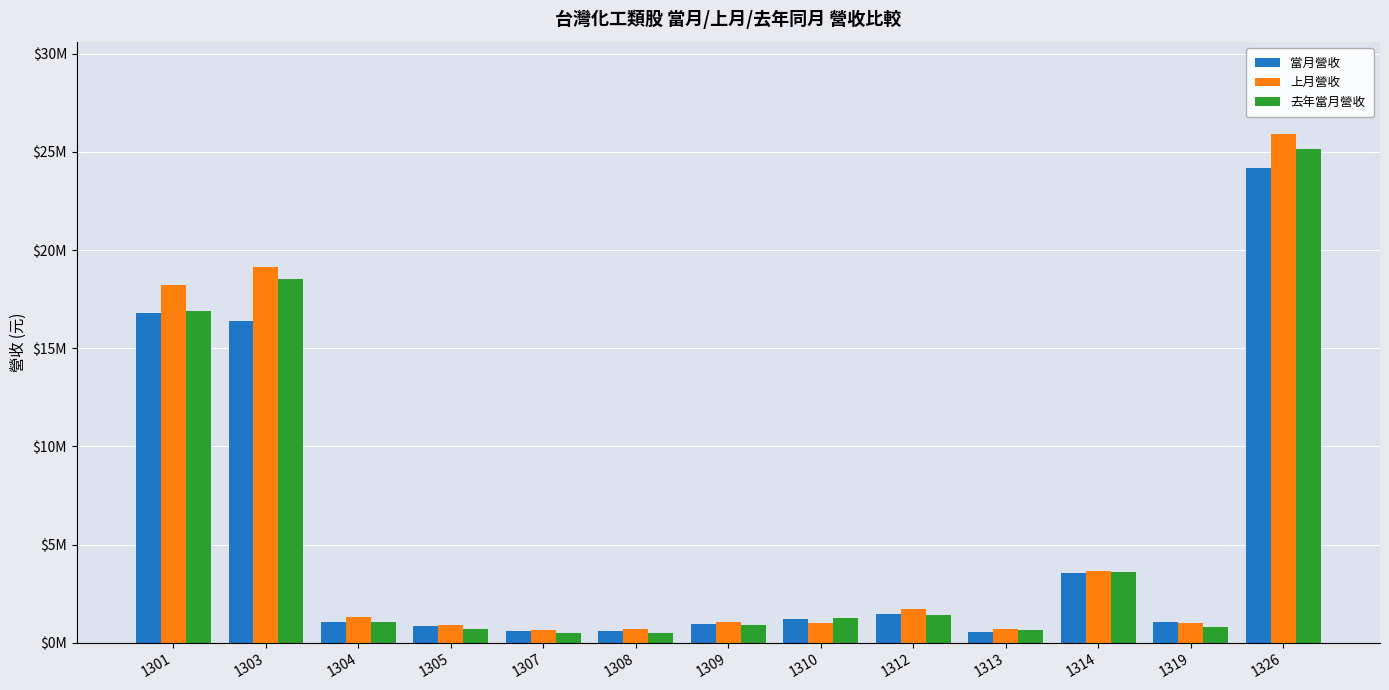

What is the lowest value of the 去年當月營收 series?

490122